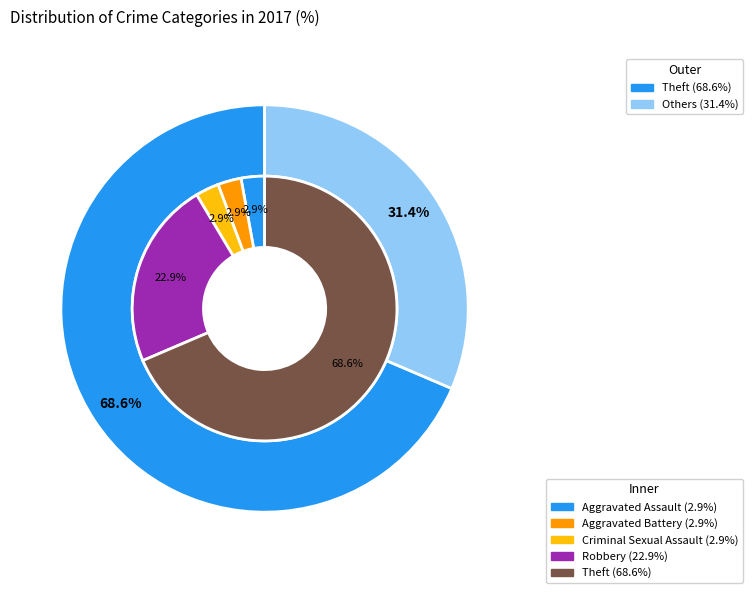

Which category accounts for the majority?

Theft